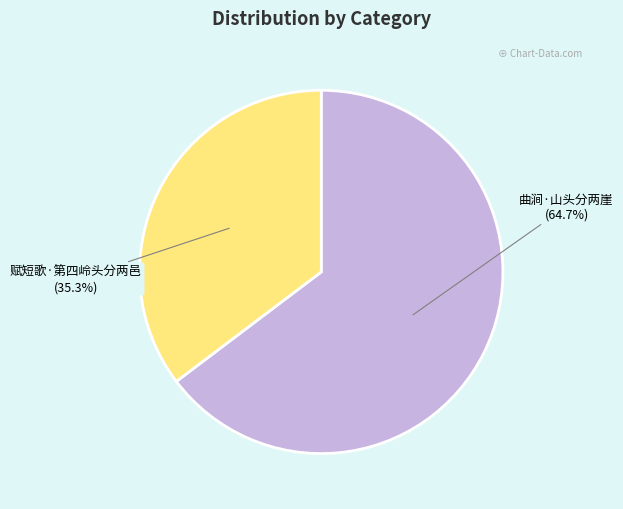

How many segments does this pie chart have?

2